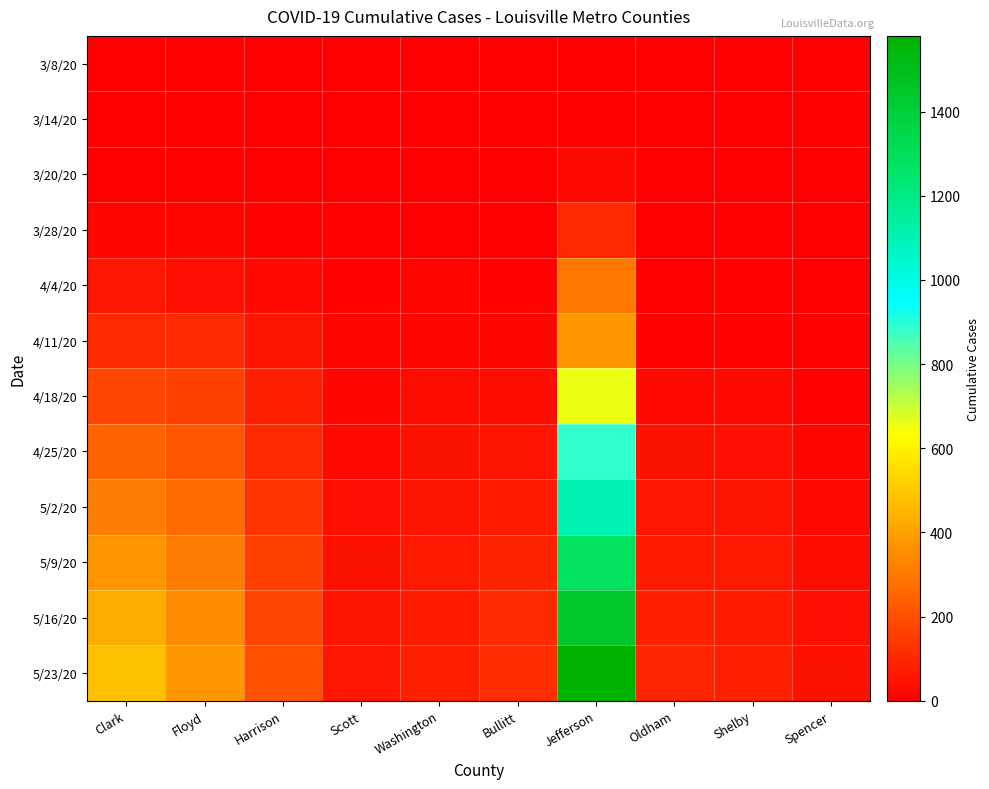

What is the total value across all series at Clark?

2198